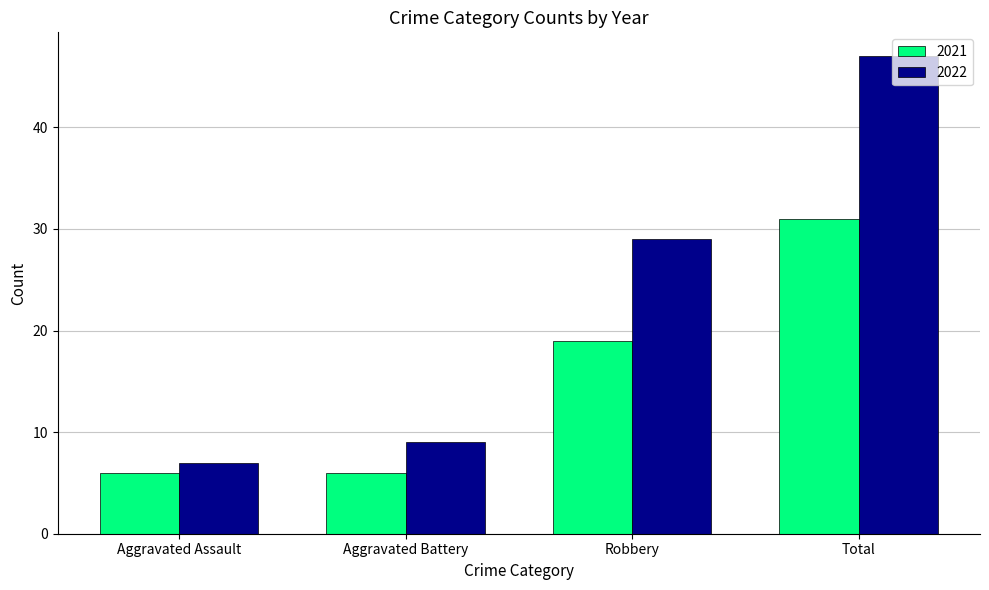

Reading left to right, extract all data points from this chart.

2021: 6	6	19	31
2022: 7	9	29	47